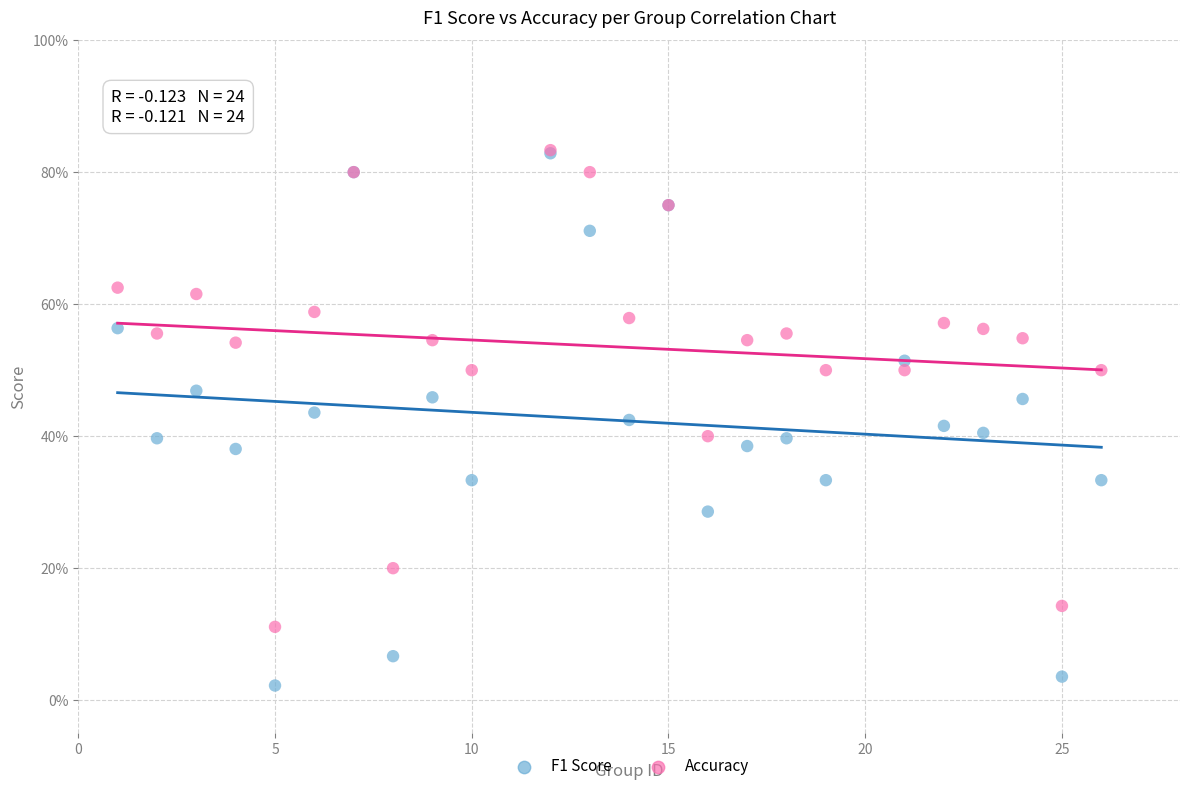

What are all the series names shown in the legend?

F1 Score, Accuracy